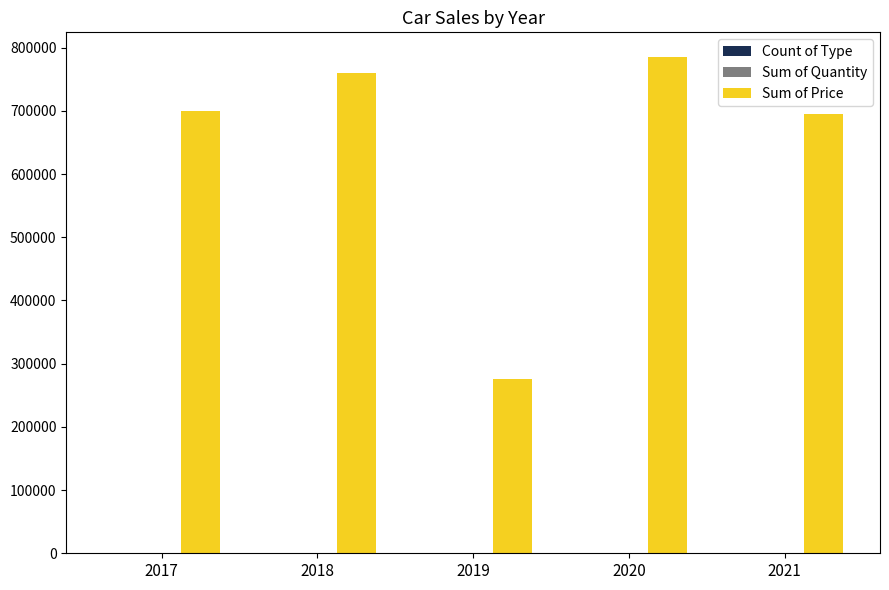

What is the sum of all Sum of Price values?

3215000